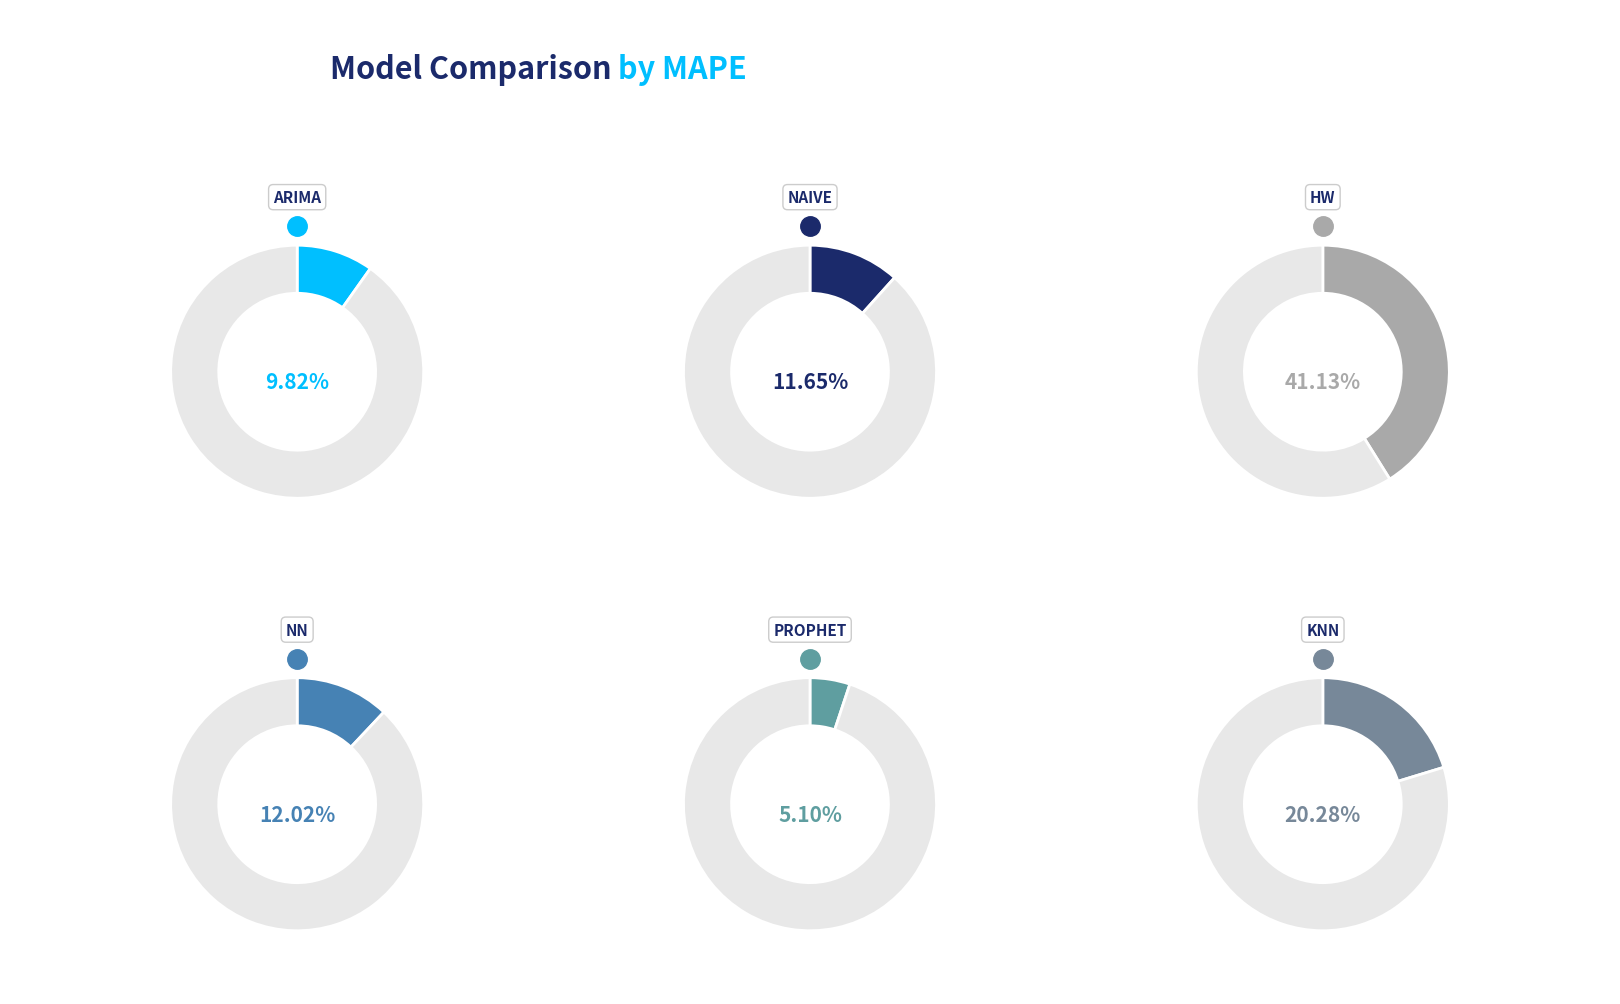

What percentage is the knn slice, to the nearest percent?

20%